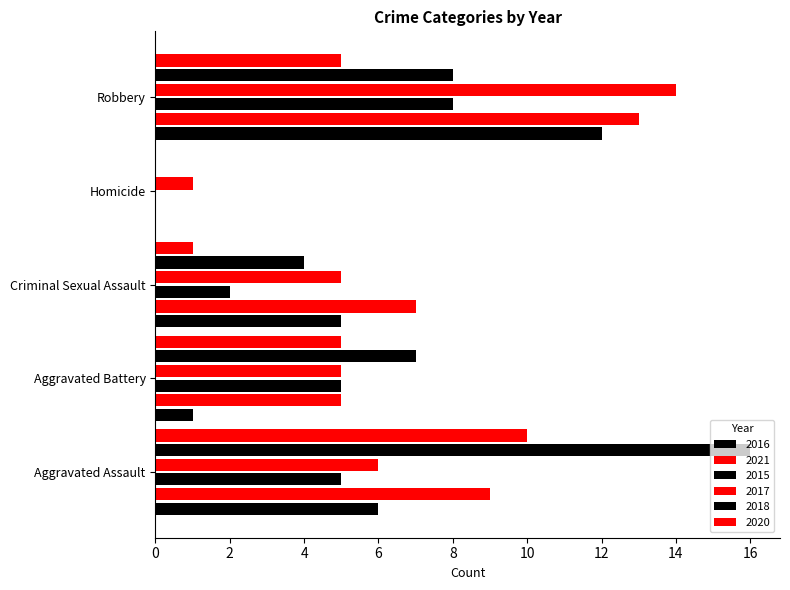

What is the total value across all series at Aggravated Assault?

52